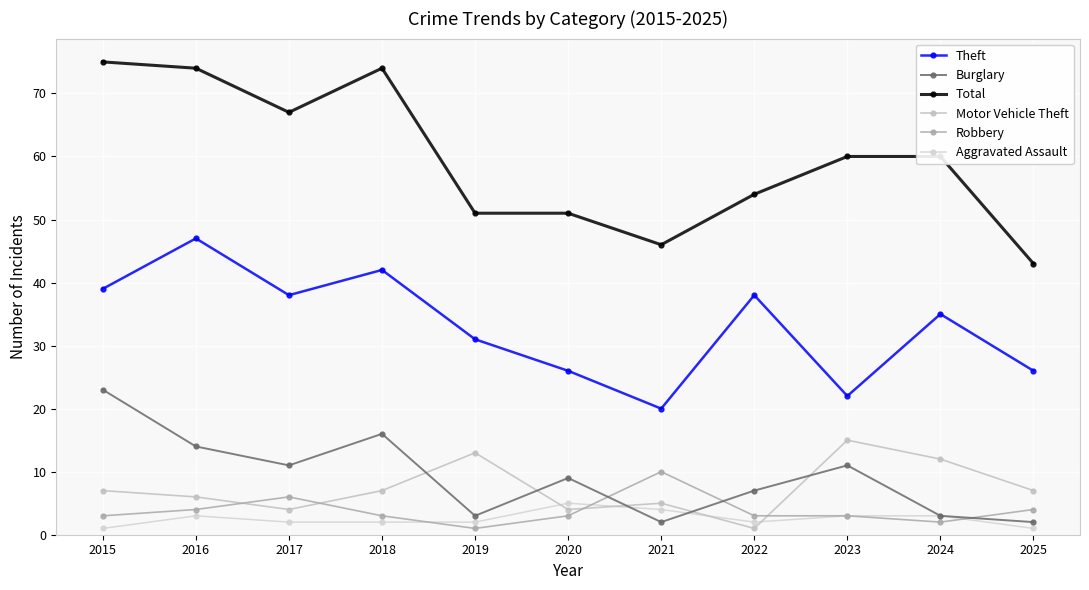

At which label is Theft closest to 33?

2019